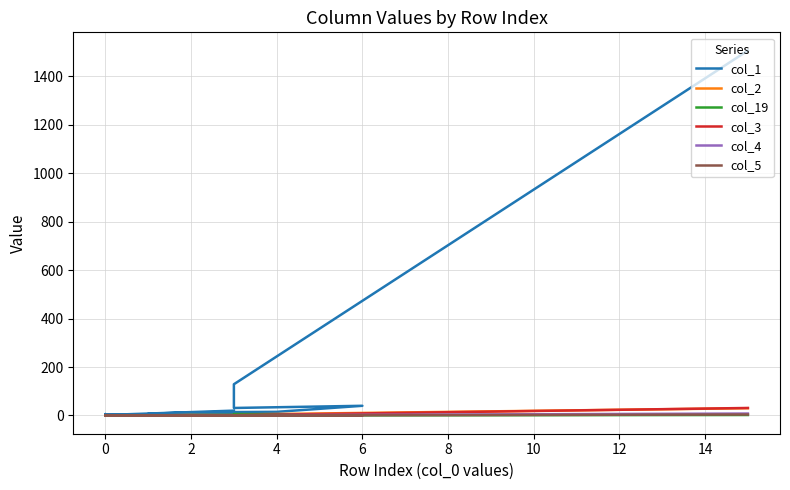

Is the value of col_5 at 18 greater than the value of col_2 at 19?

No